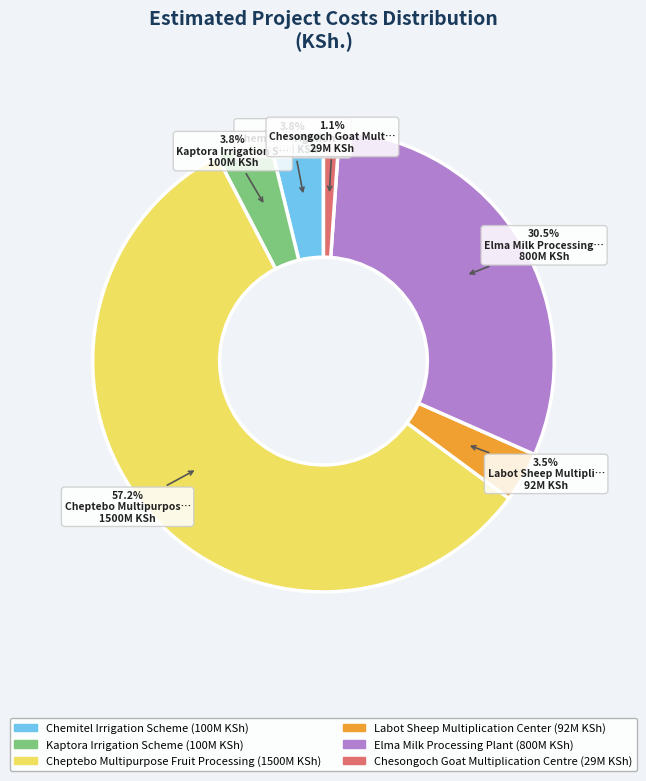

Which slice is the largest?

Cheptebo Multipurpose Fruit Processing